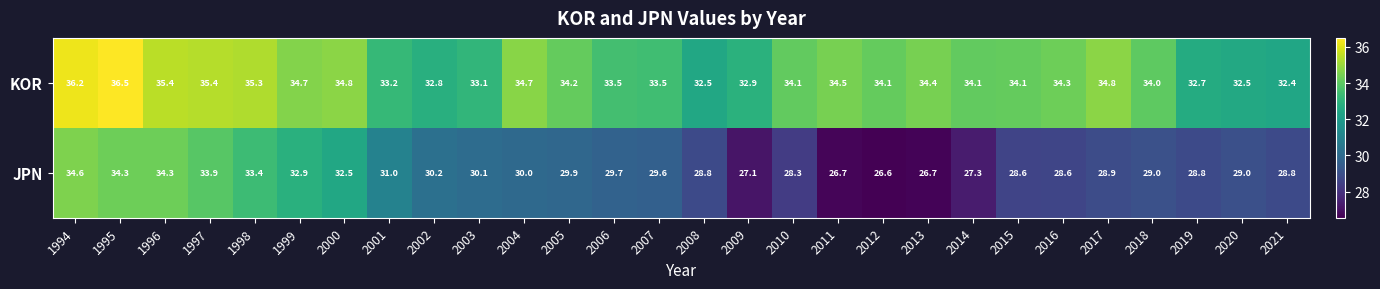

What is the total value across all series at 2014?

61.4